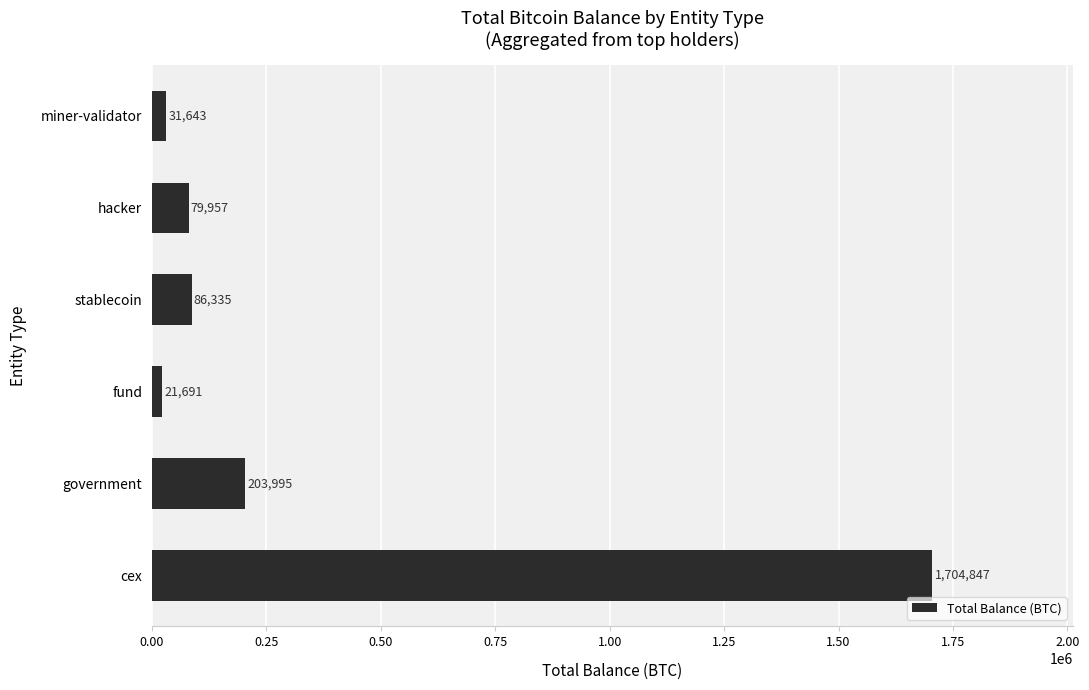

Is it true that the value at cex is 1130402.2?

False